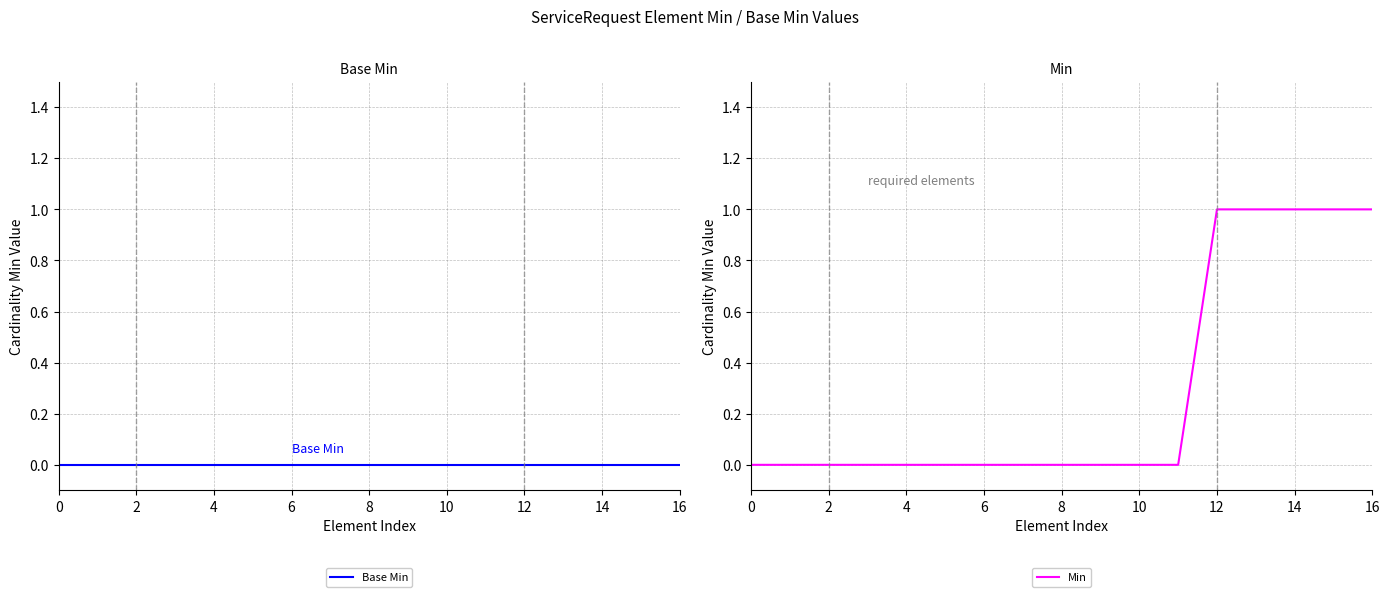

The value of Min at 6 is 0. True or false?

True